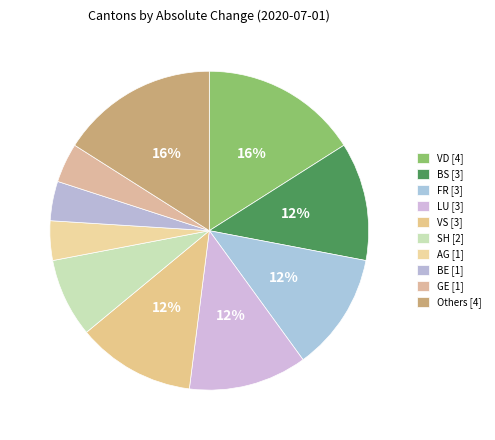

How many slices are in this pie chart?

10